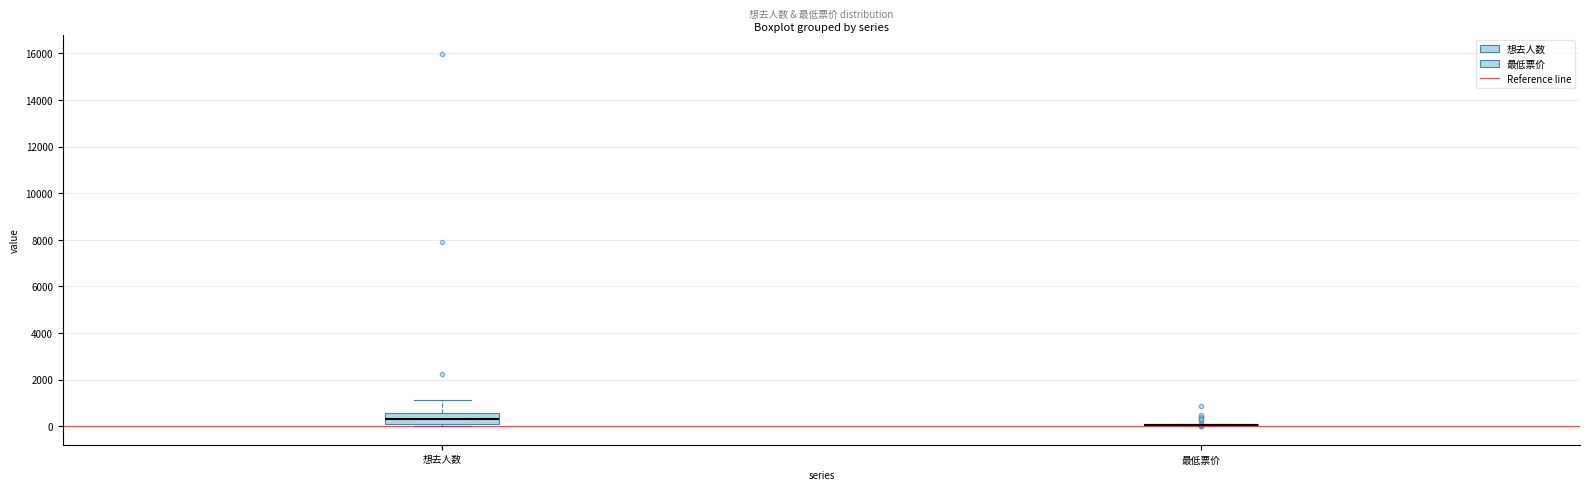

Reading left to right, read every box against the y-axis: the position of its median line, the range the box covers, and the ends of its whiskers. The values are not printed on the chart, so give them approximately, as read against the axis.

想去人数: median 400, box 0 to 600, whiskers 0 (just below the box's lower edge) to 1200
最低票价: box collapsed to a line at 0, whiskers 0 to 0